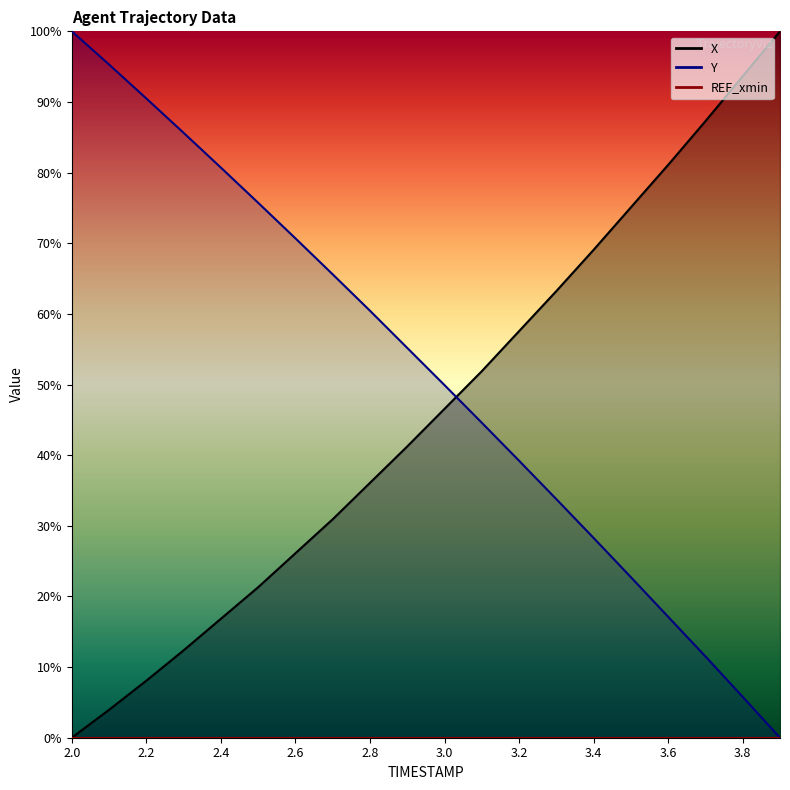

What is the value of the Y point at the 8th from the left?

65.6